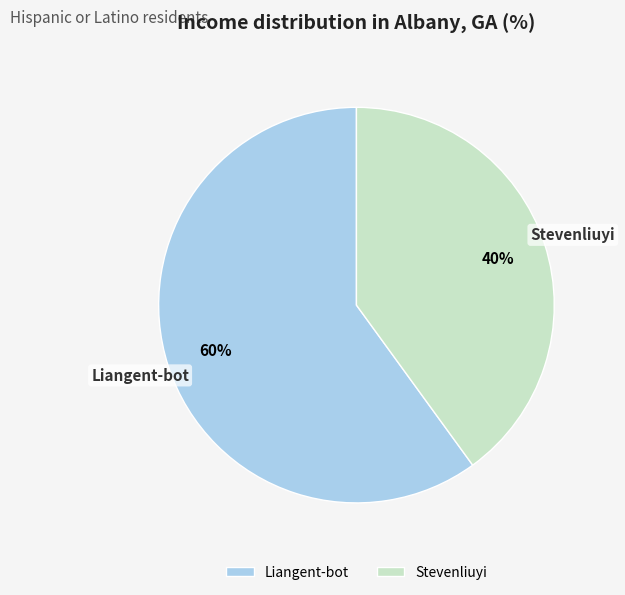

The Liangent-bot slice represents 60% of the pie. True or false?

True